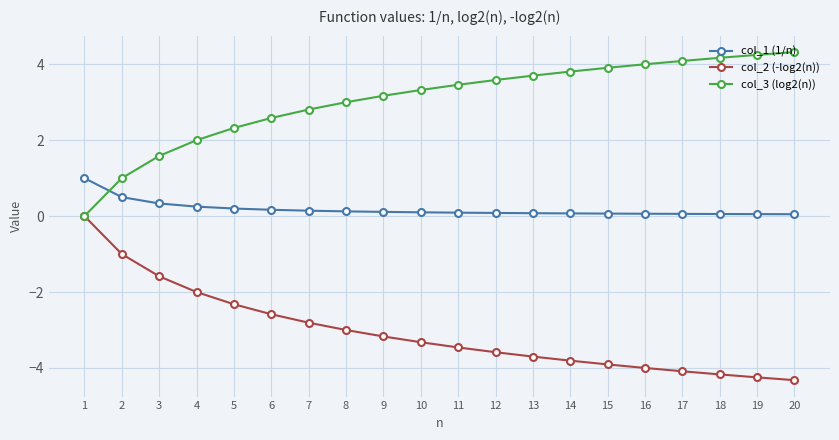

What is the greatest value displayed?

4.3